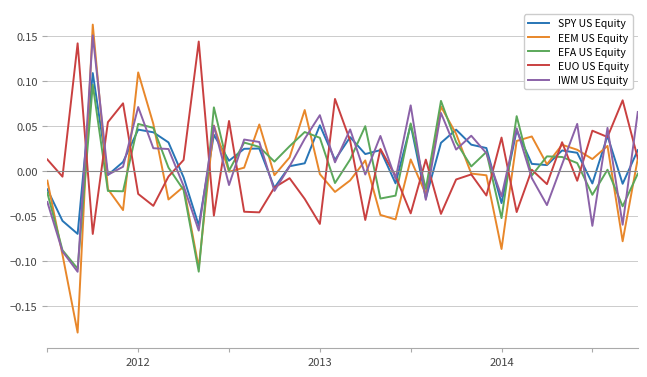

Which series has the largest range (max minus min)?

EEM US Equity